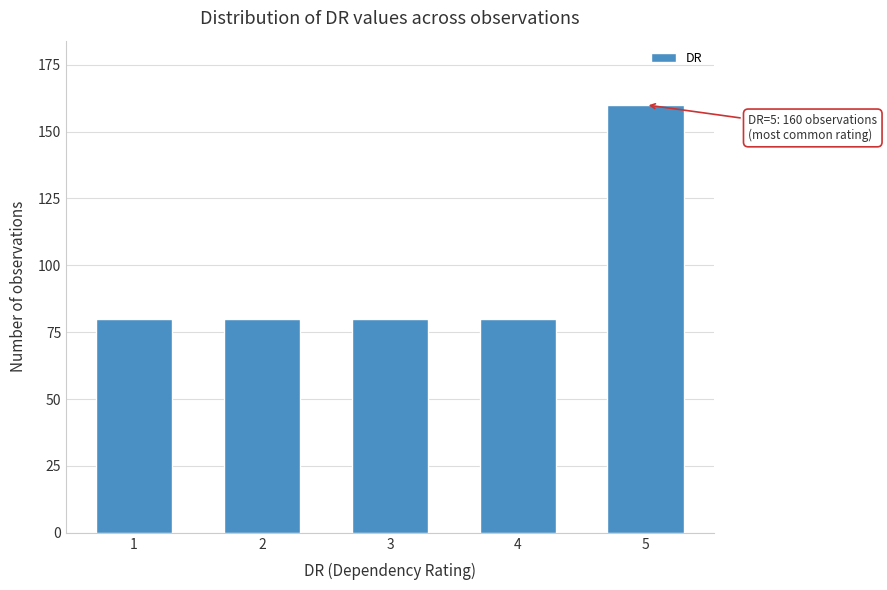

Reading right to left, list all the values displayed in this chart.

160	80	80	80	80